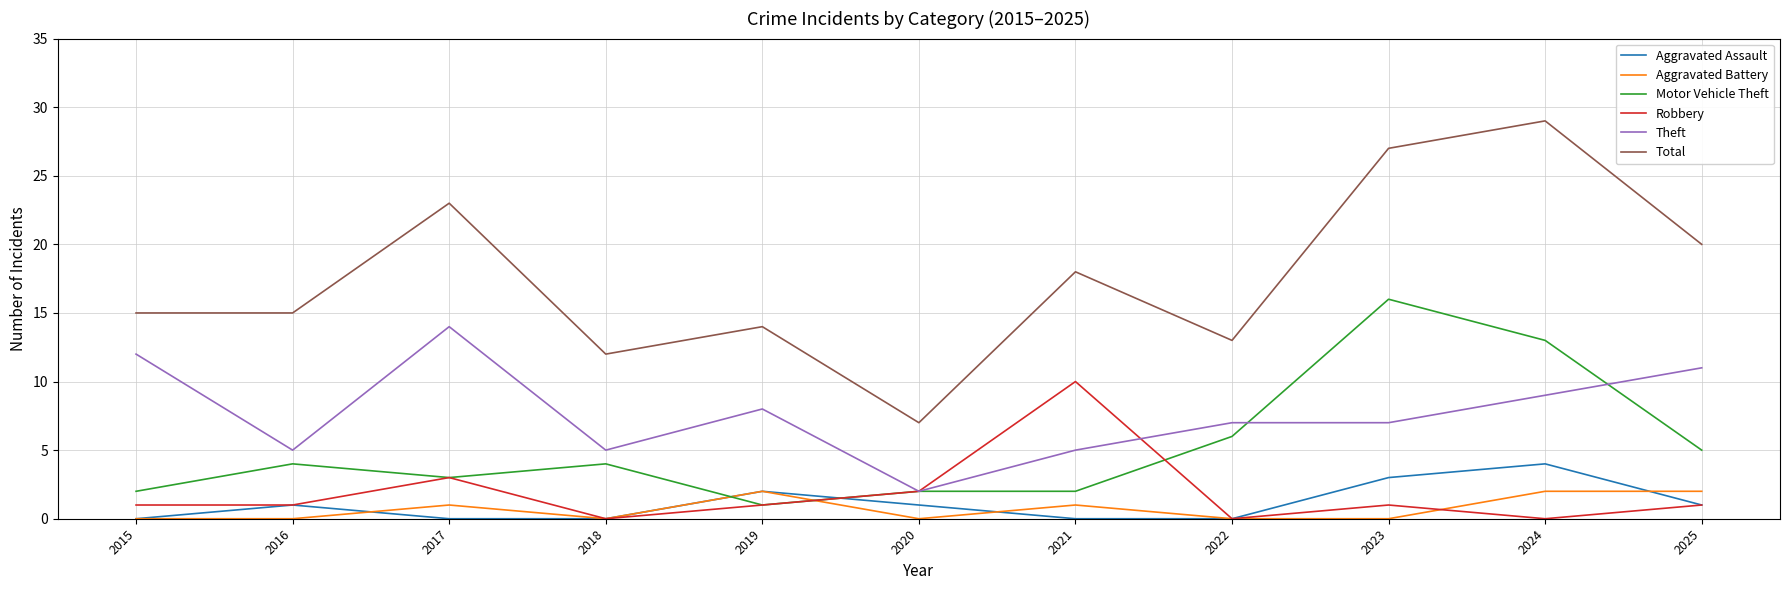

What is the minimum value for Theft?

2